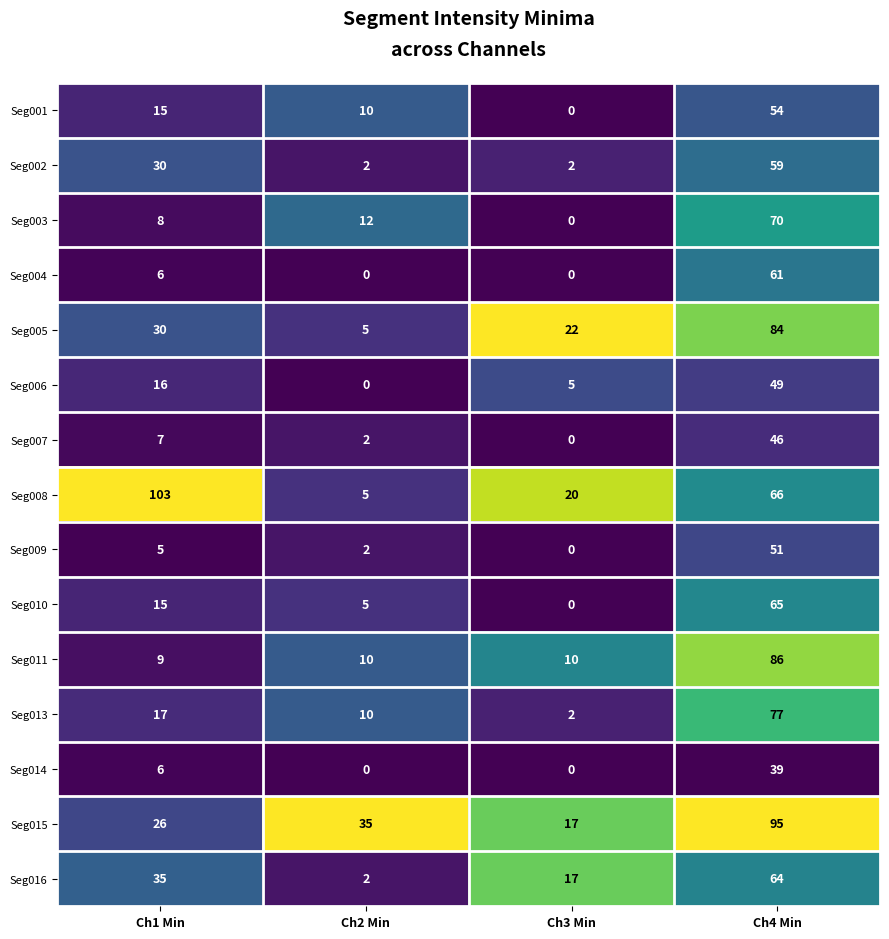

What is the sum of all Seg010 values?

85